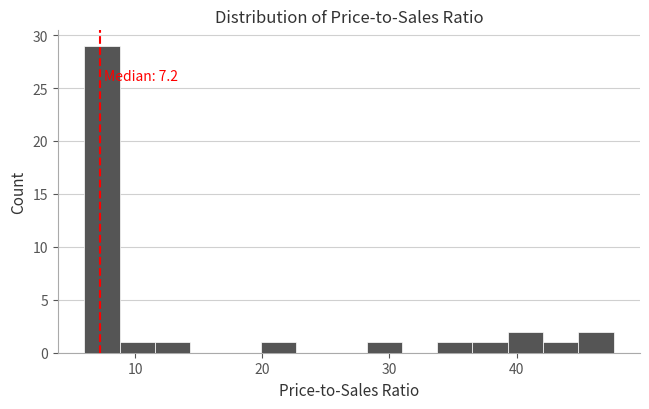

Around what value on the x-axis is the tallest bar? Give the approximate position of its centre, as read against the axis.

7